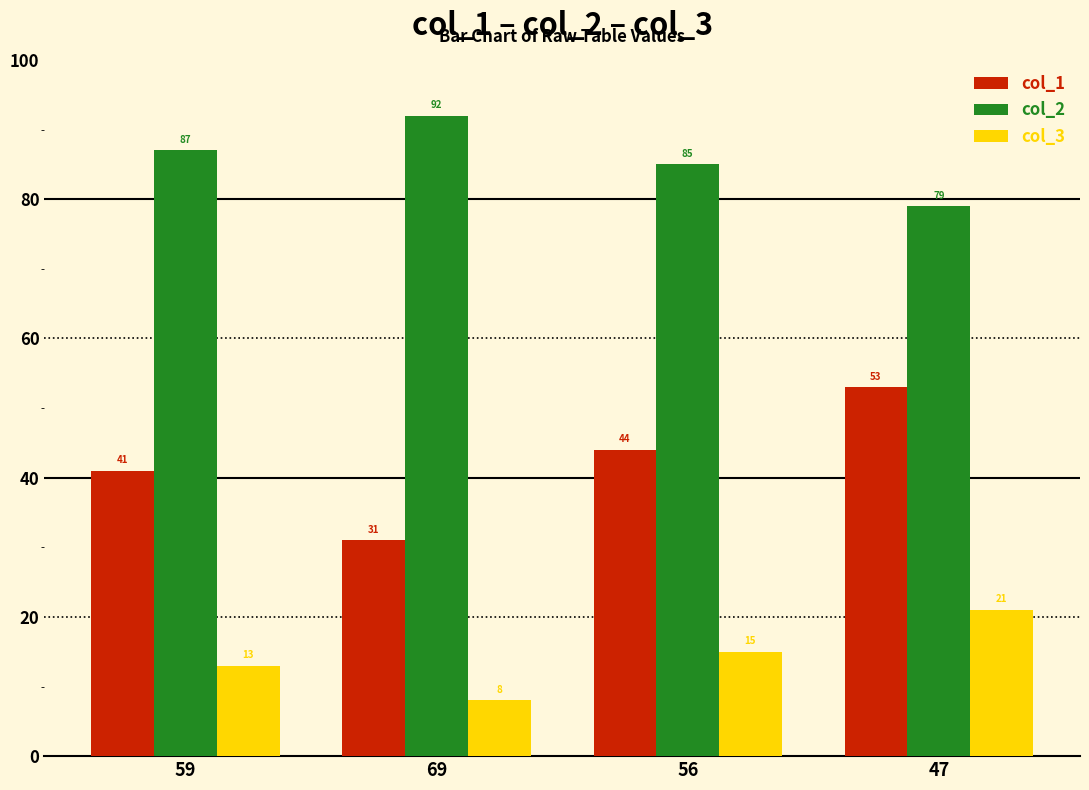

Which series has the widest spread of values?

col_1